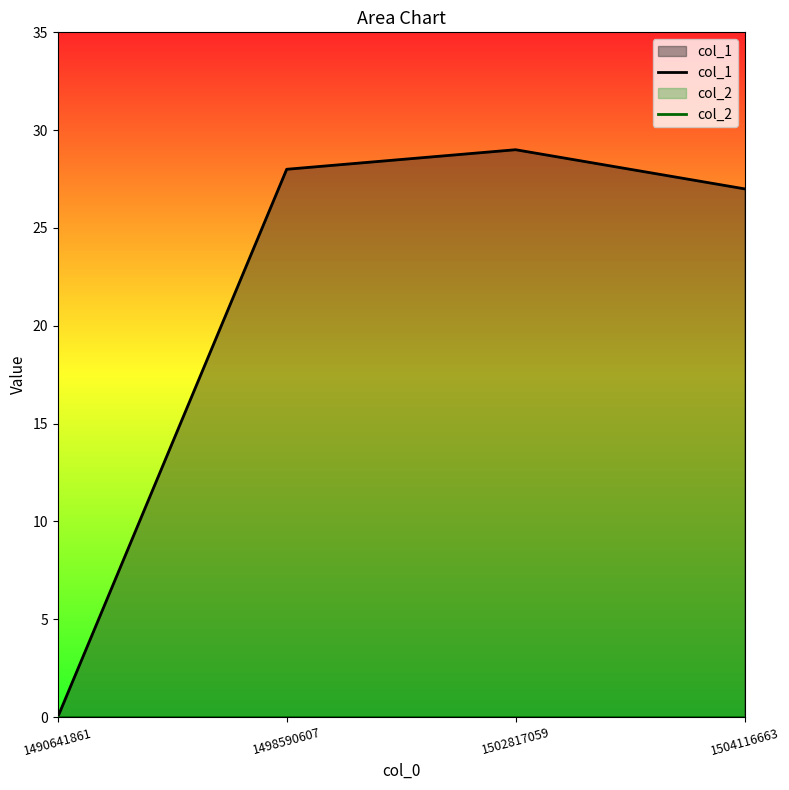

At which label does col_1 first exceed 28?

1502817059